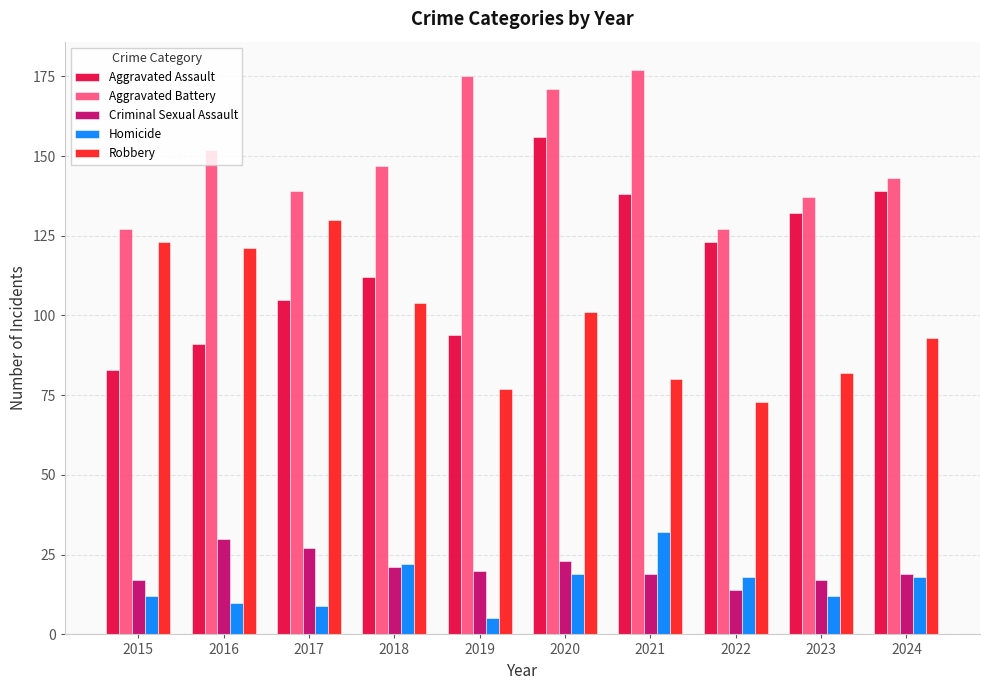

What are all the series names shown in the legend?

Aggravated Assault, Aggravated Battery, Criminal Sexual Assault, Homicide, Robbery